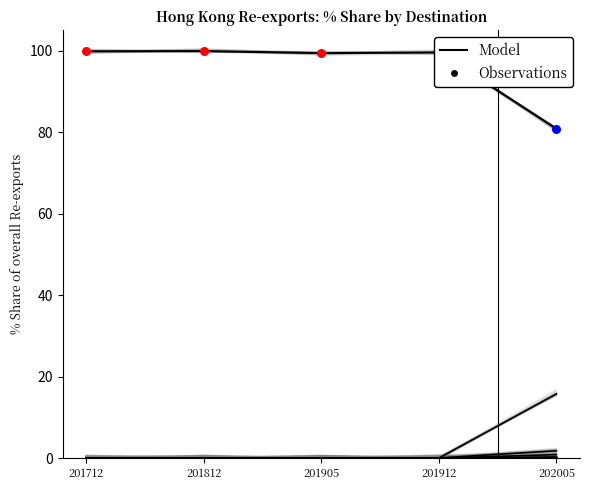

Which has a higher value, 201812 or 201912?

201812